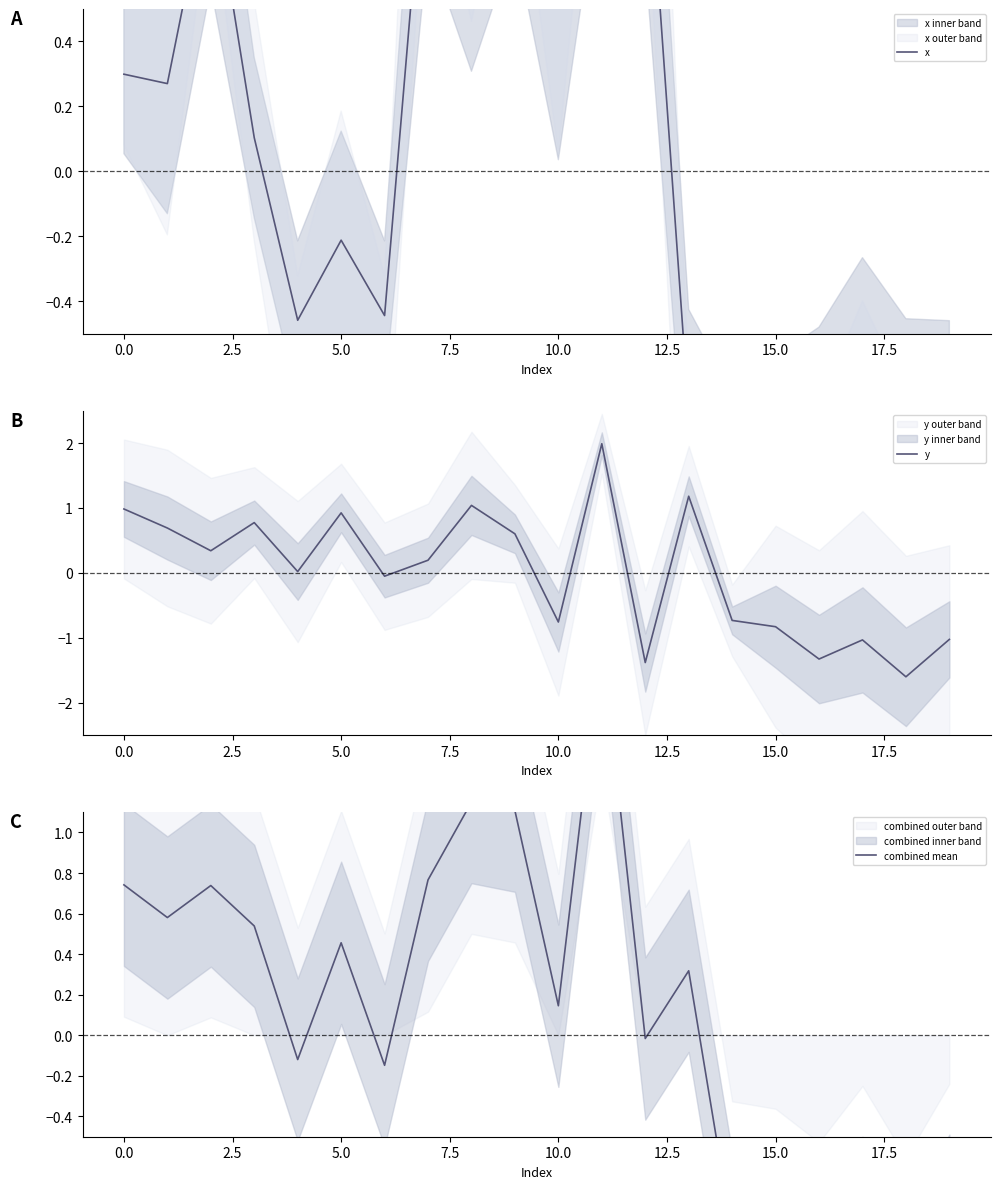

What is the sum of all combined mean values?

2.0